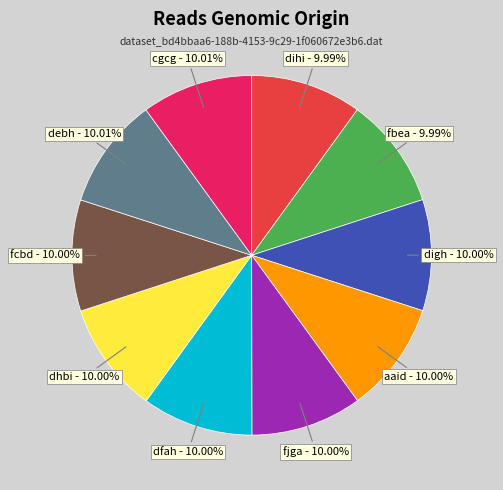

What is the ratio of the value at dhbi to the value at aaid?

1.0